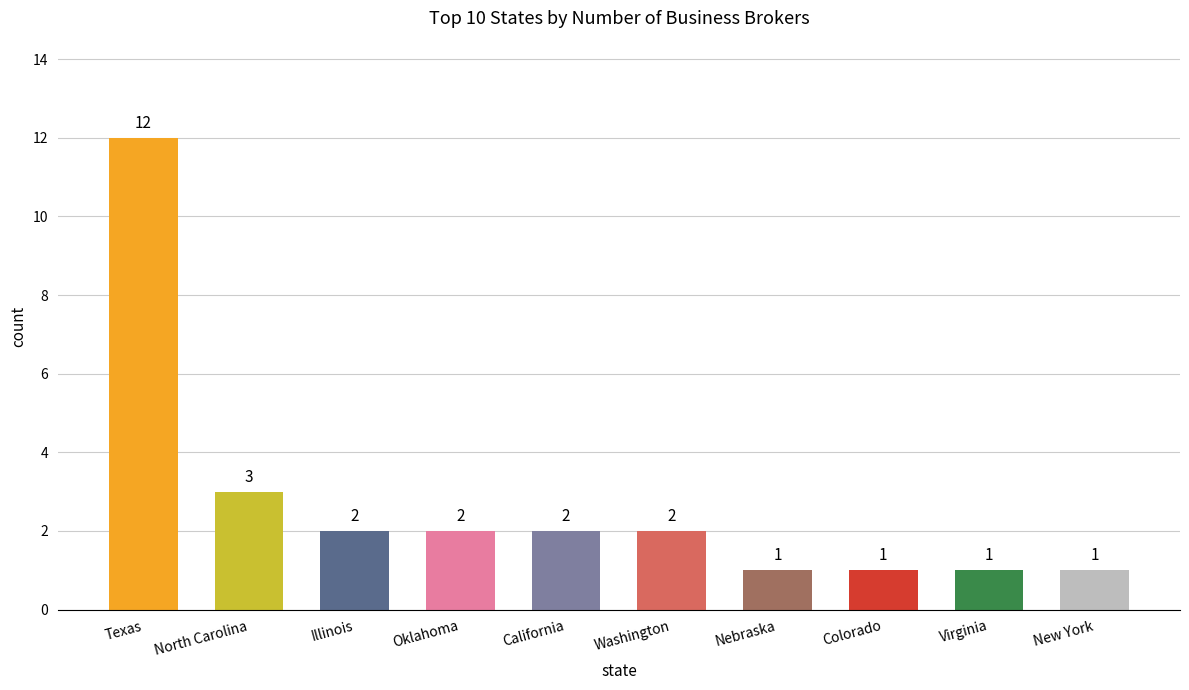

Does the chart contain stacked bars?

No